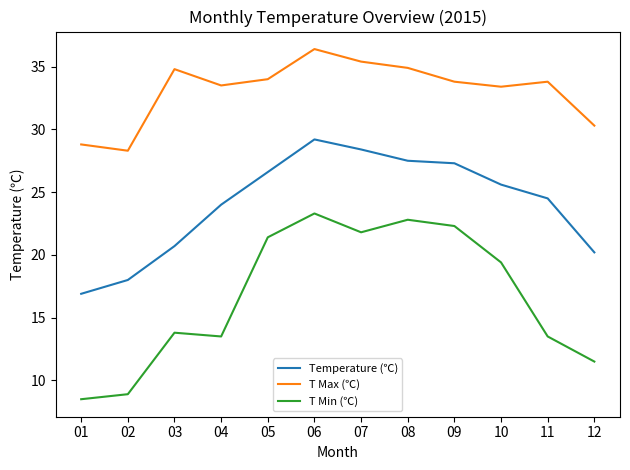

How many lines are shown in the chart?

3